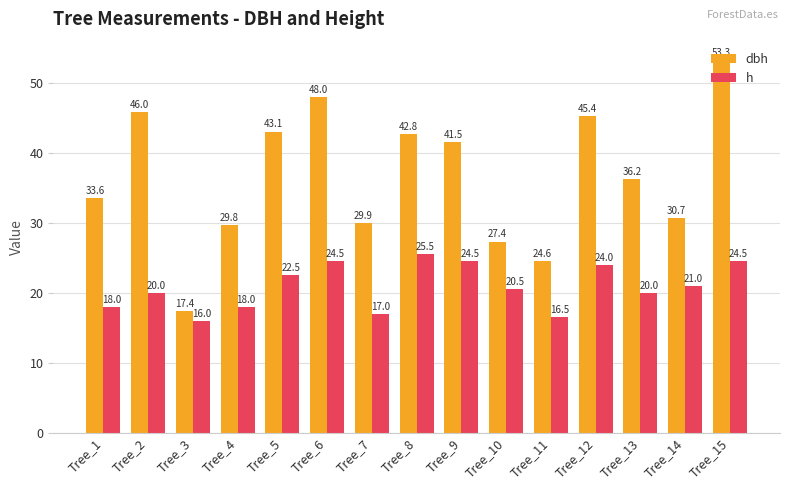

Rank the series at Tree_8 from lowest to highest value.

h, dbh